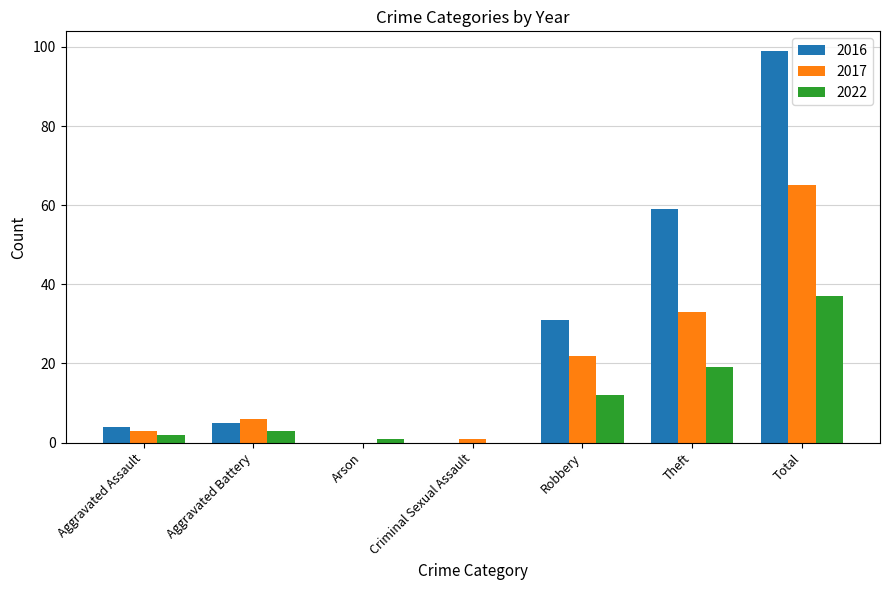

What is the sum of all 2022 values?

74